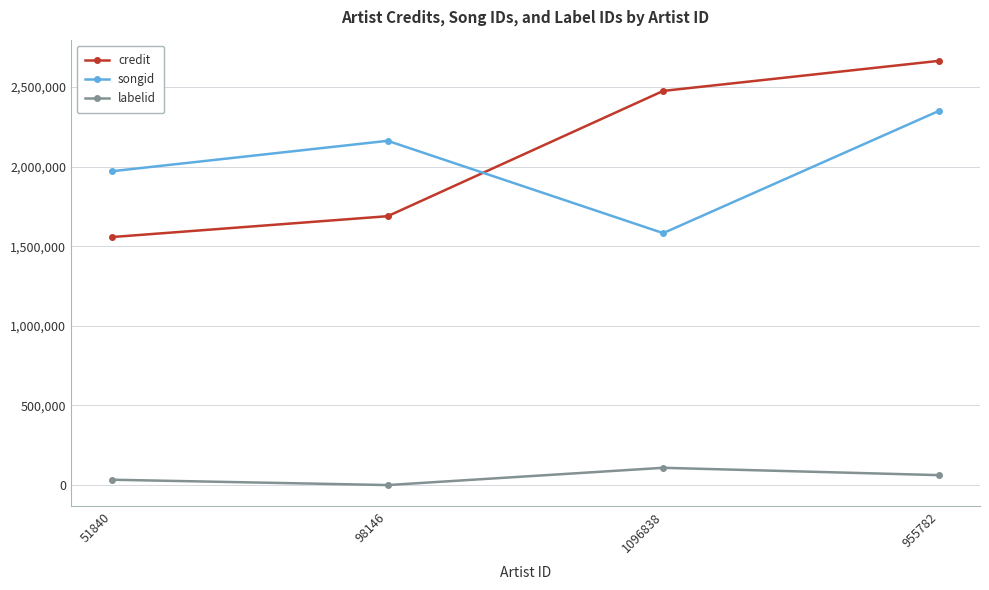

What are all the series names shown in the legend?

credit, songid, labelid